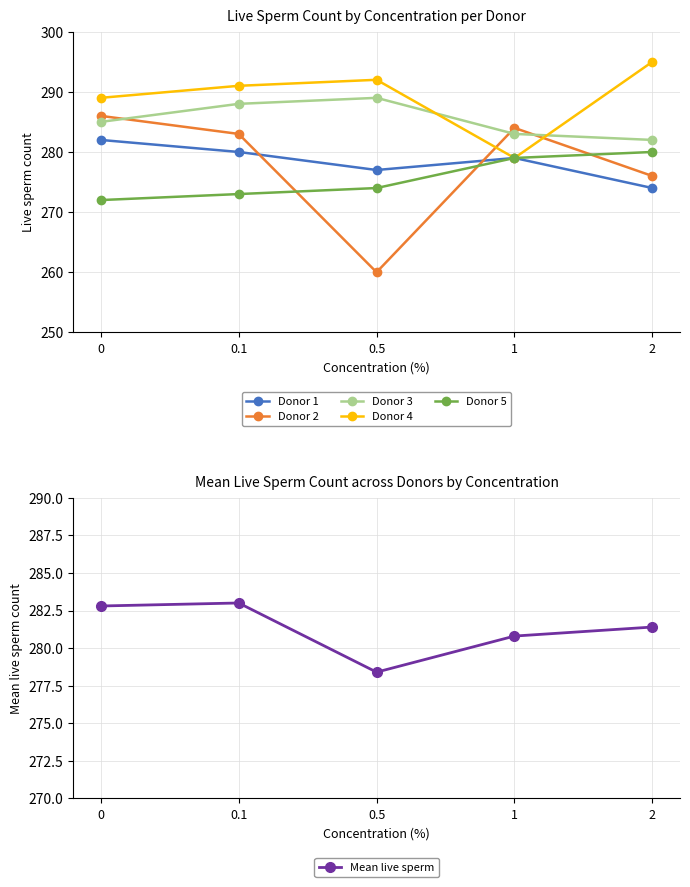

What position from the right is 1?

2